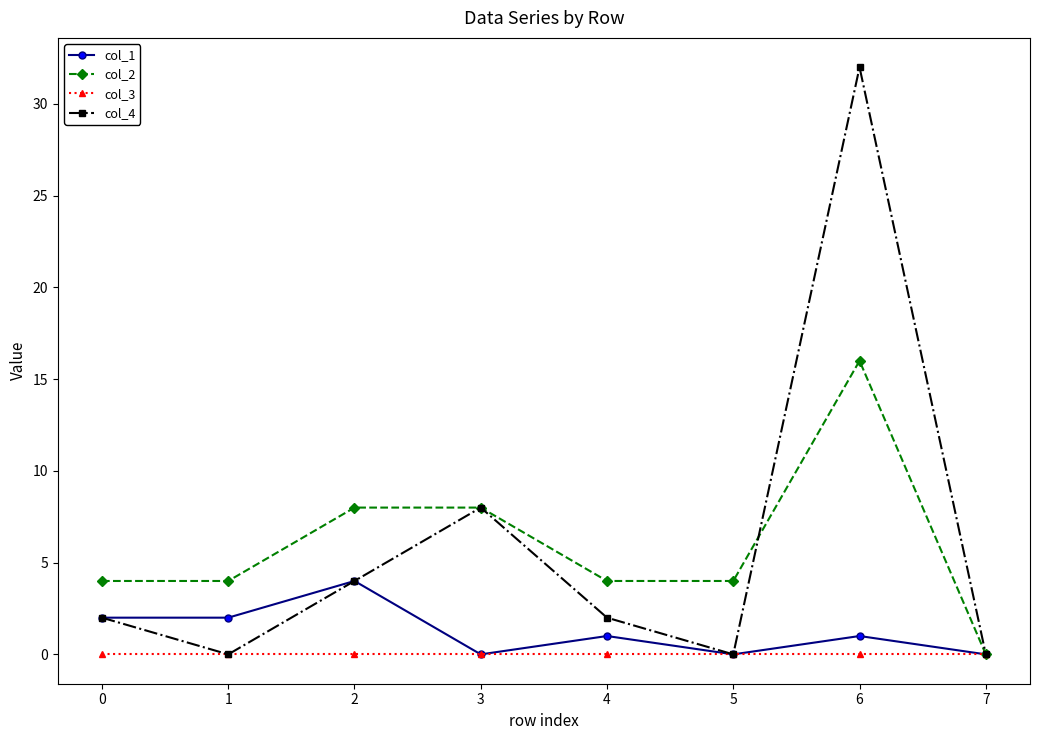

What is the spread (max minus min) of values at 3?

8